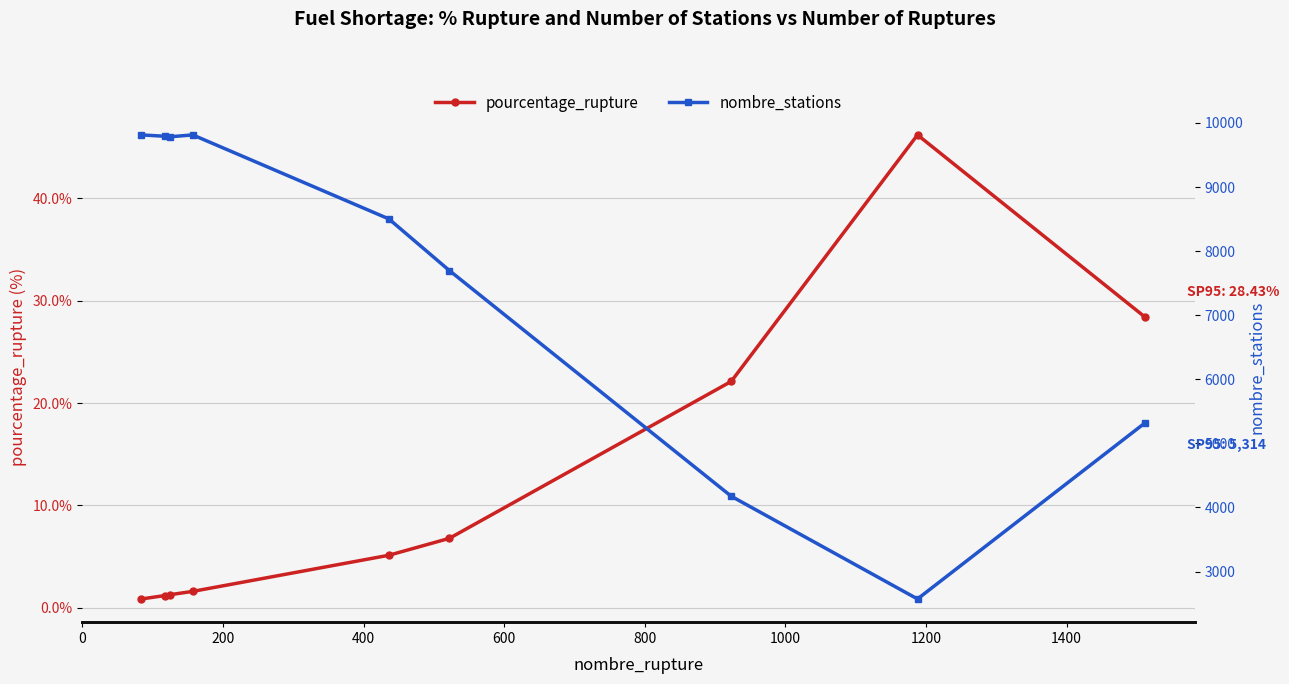

True or false: pourcentage_rupture and nombre_stations intersect in this chart.

False